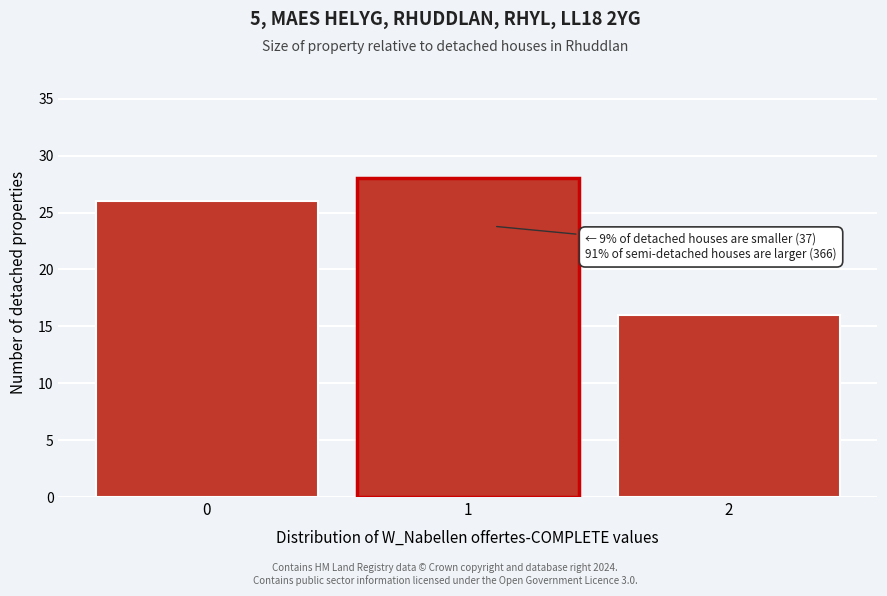

Reading left to right, extract all data points from this chart.

26	28	16